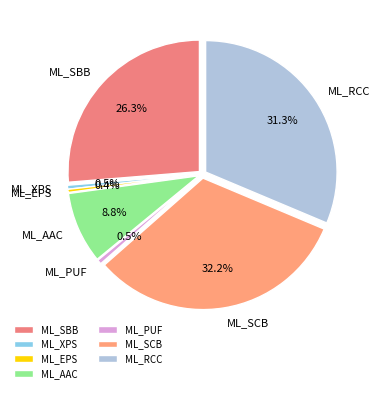

Is there any slice that represents more than half of the pie?

No